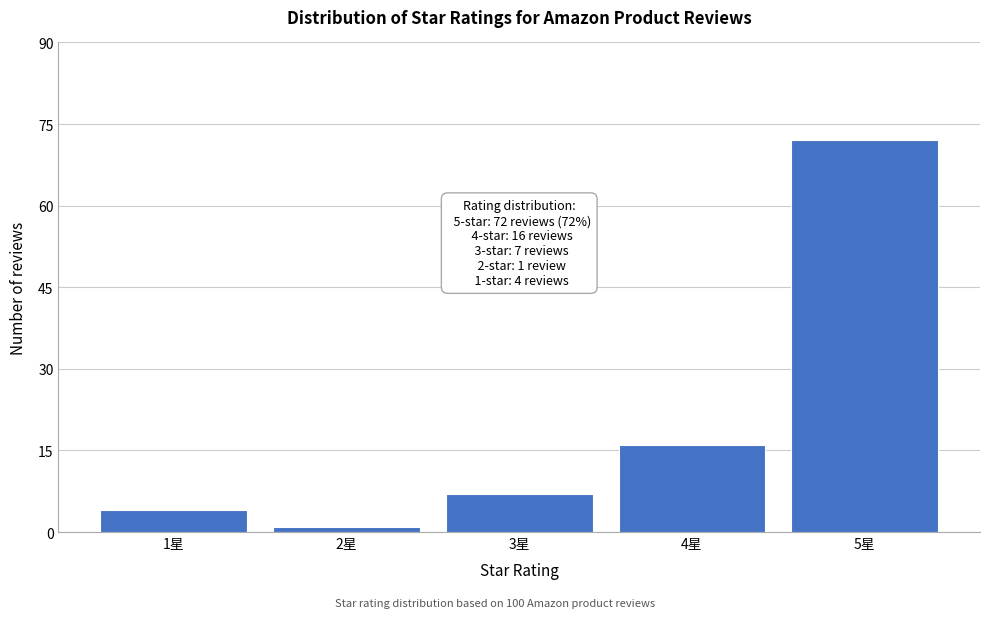

Reading right to left, extract all data points from this chart.

5星=72	4星=16	3星=7	2星=1	1星=4